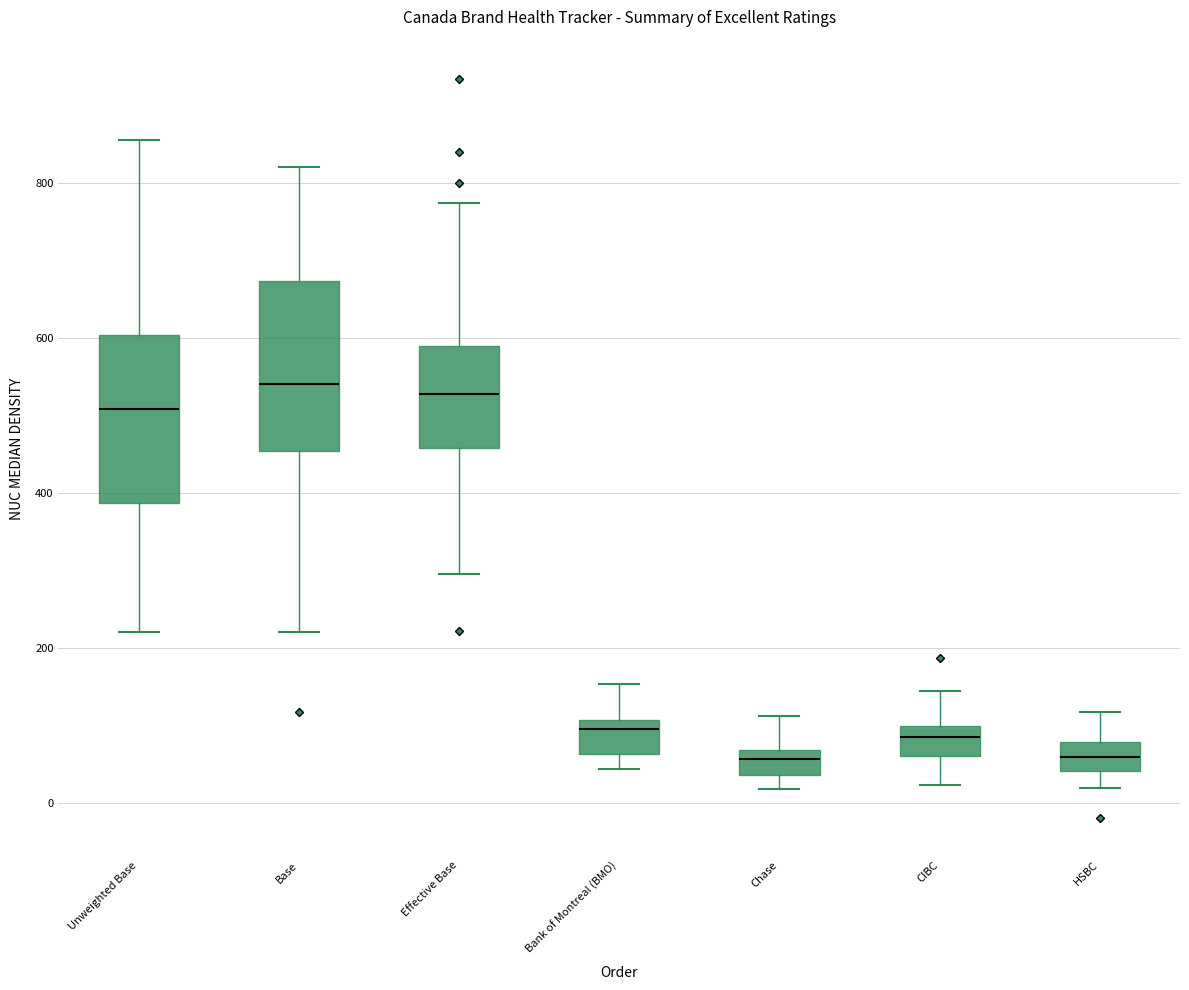

Where is the lower edge of the box for HSBC on the y-axis? The values are not printed on the chart, so give them approximately, as read against the axis.

40